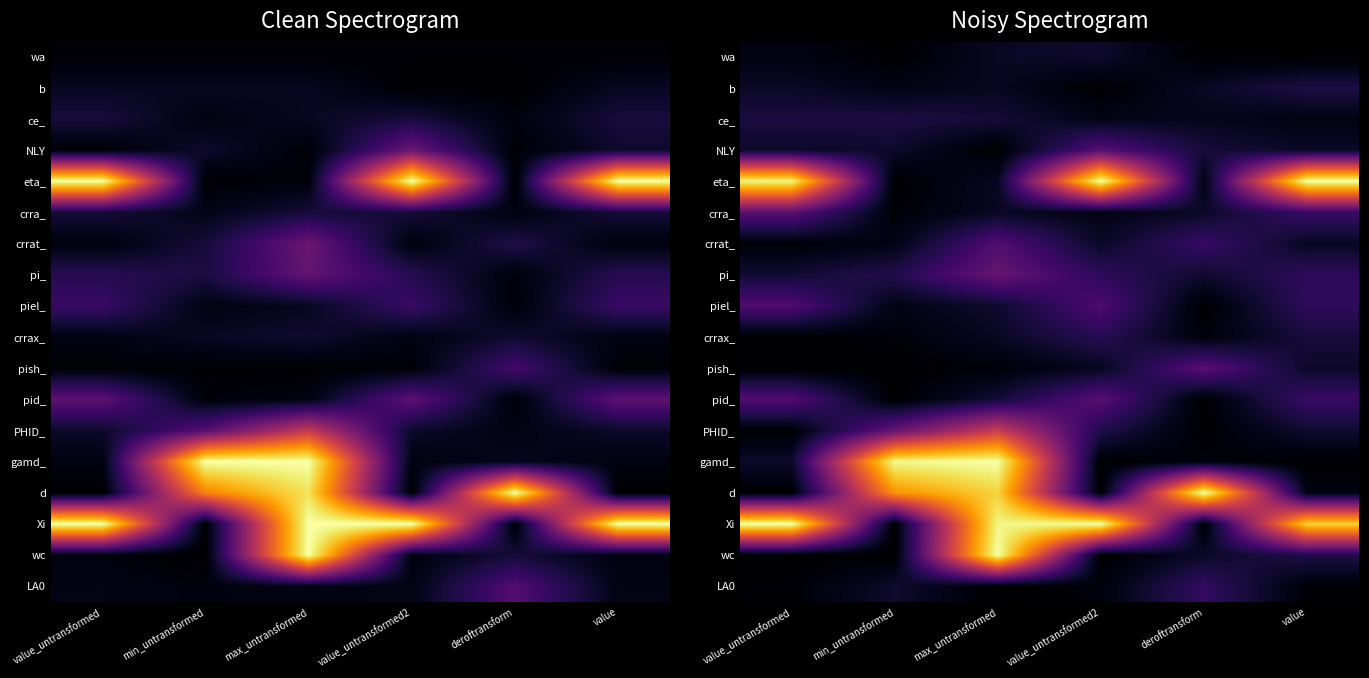

Rank the series at max_untransformed from lowest to highest value.

NLY, LA0, pish_, b, eta_, crra_, crrax_, wa, piel_, ce_, pid_, crrat_, pi_, PHID_, d, Xi, gamd_, wc